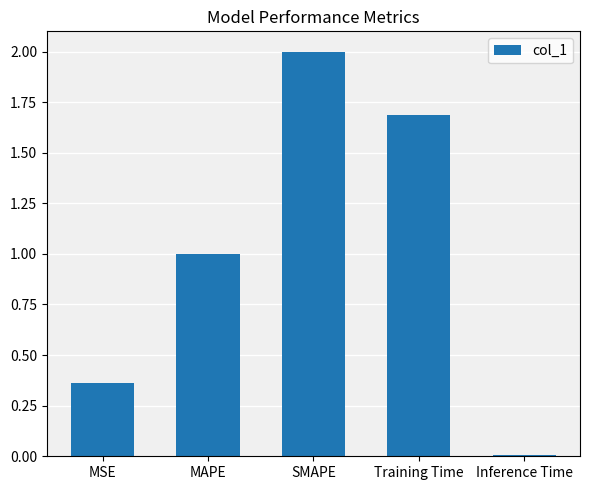

What is the difference between the maximum and minimum values?

2.0